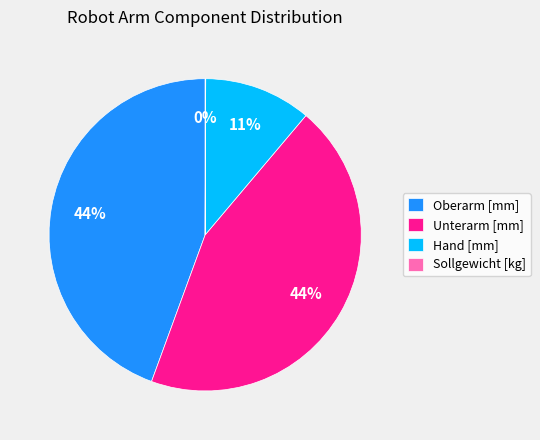

To the nearest percent, what is the difference between the largest and smallest slice percentages?

44%